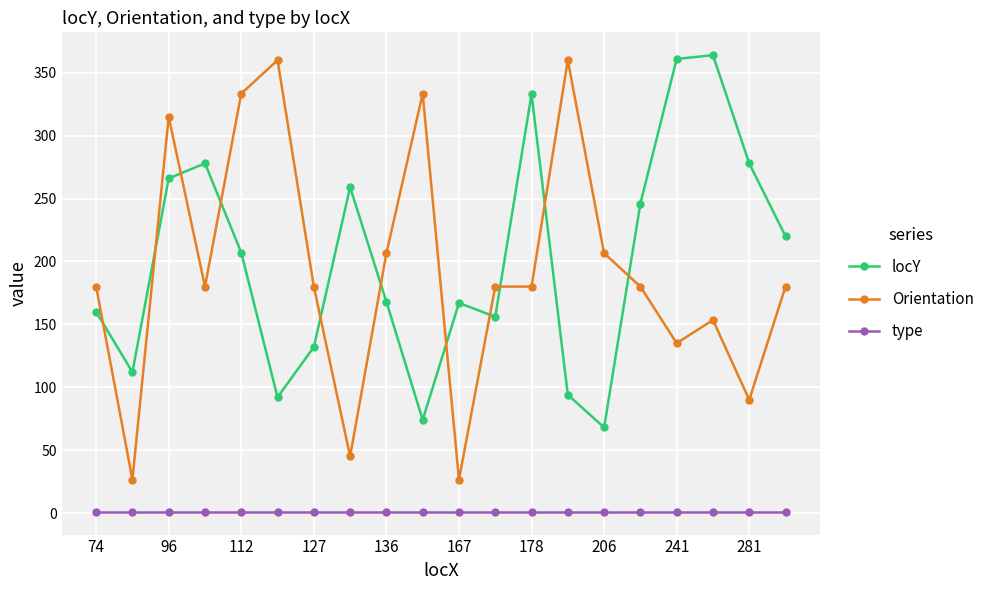

What is the smallest value displayed?

1.0